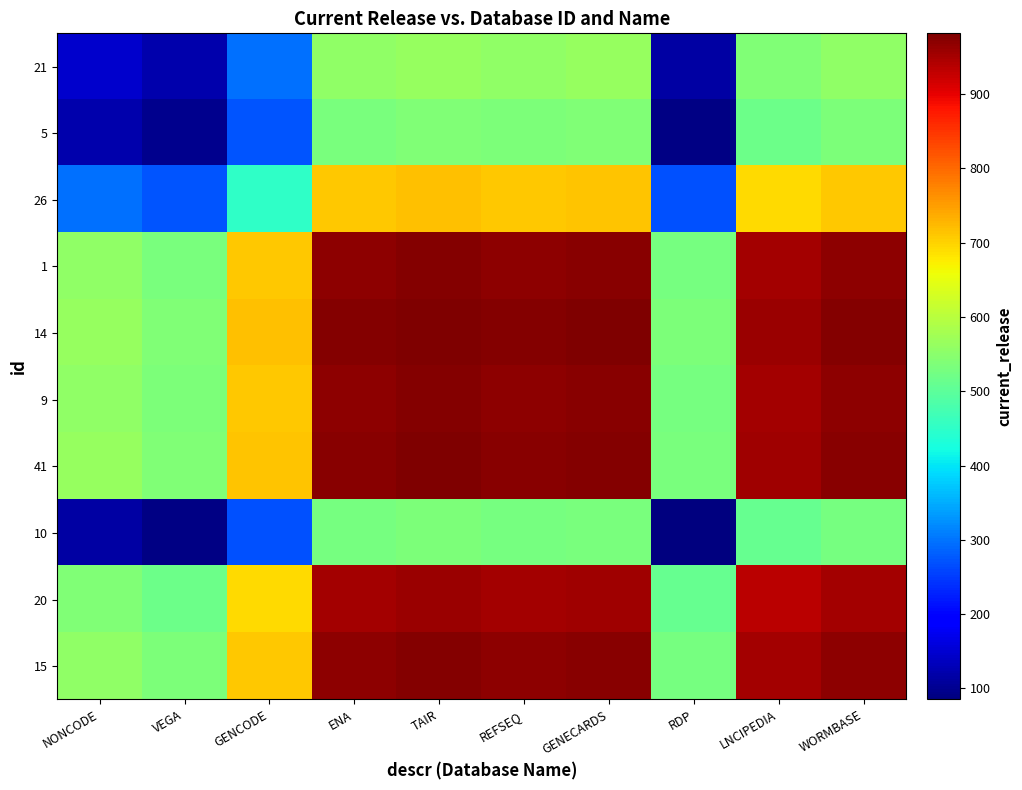

Between NONCODE and GENCODE, which series saw the biggest shift?

21